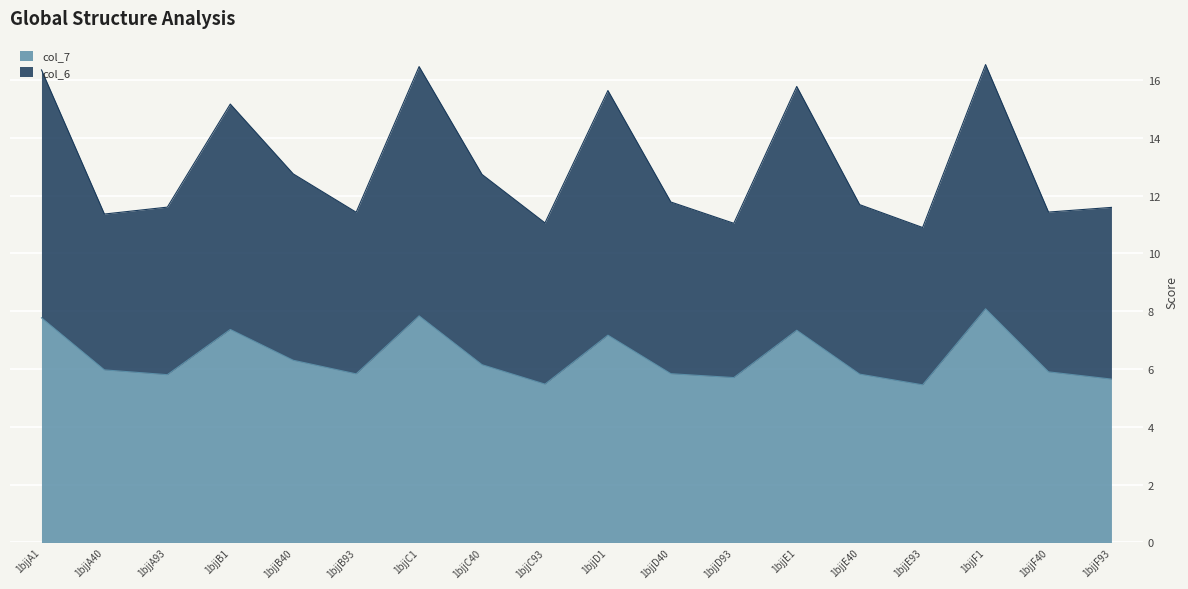

List the series in order of their overall mean, lowest first.

col_7, col_6